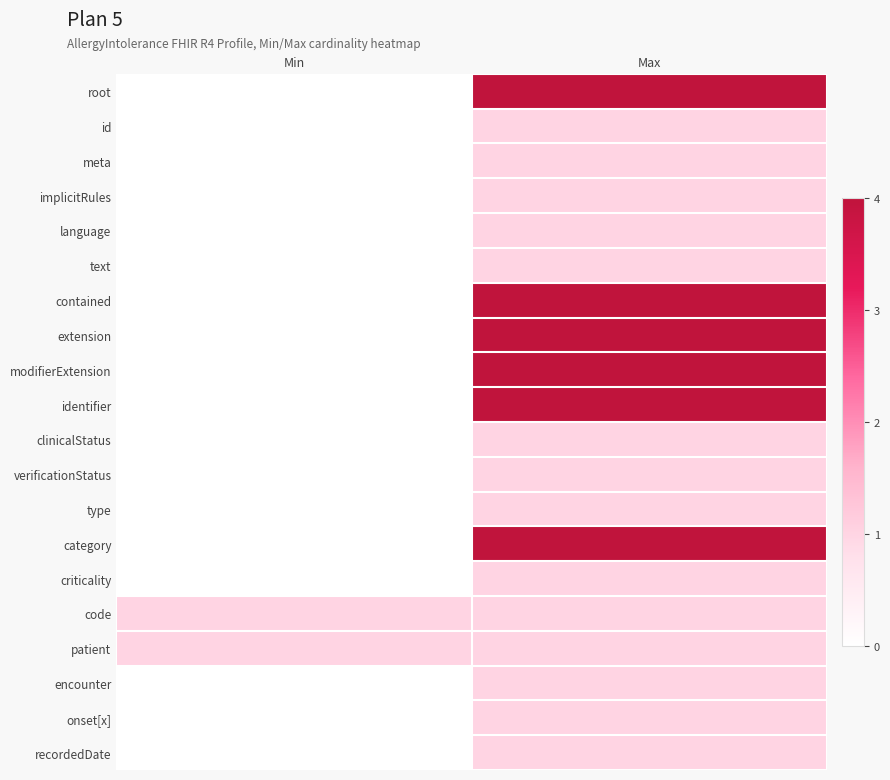

Which series changed the most between Min and Max?

root